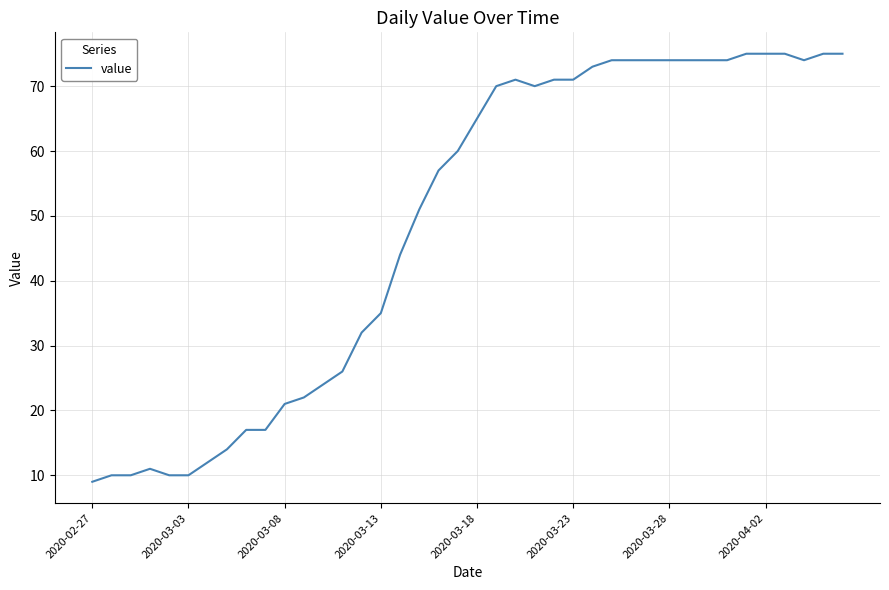

What is the difference between the maximum and minimum values?

66